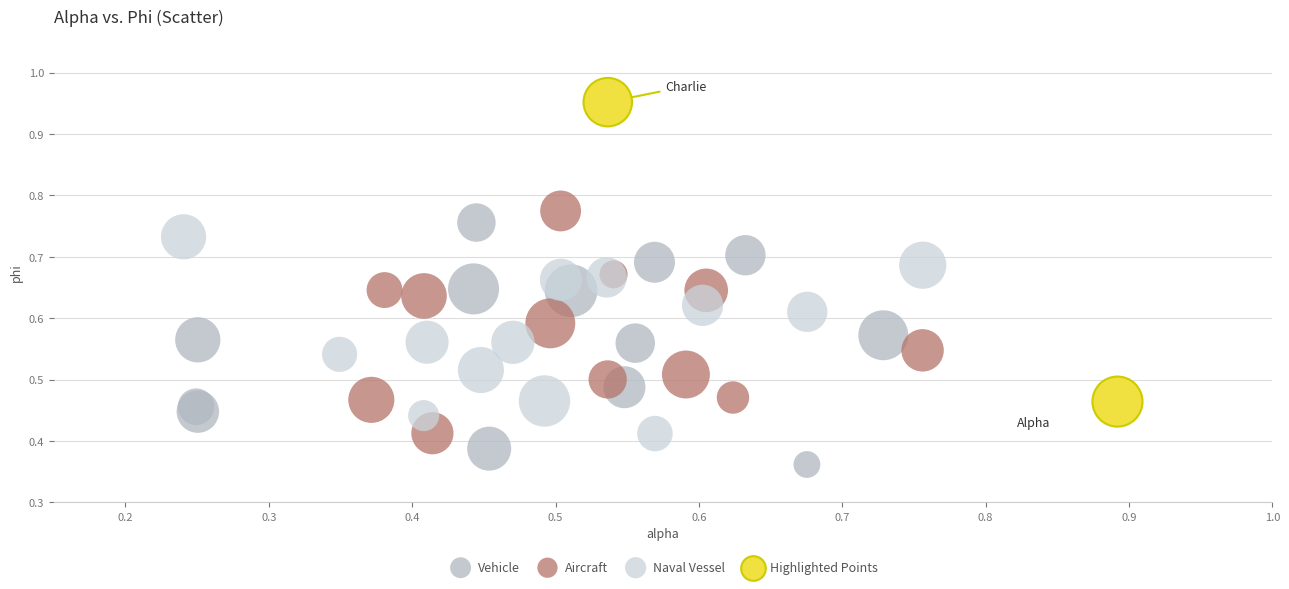

Which series has the widest spread of Y values?

Aircraft